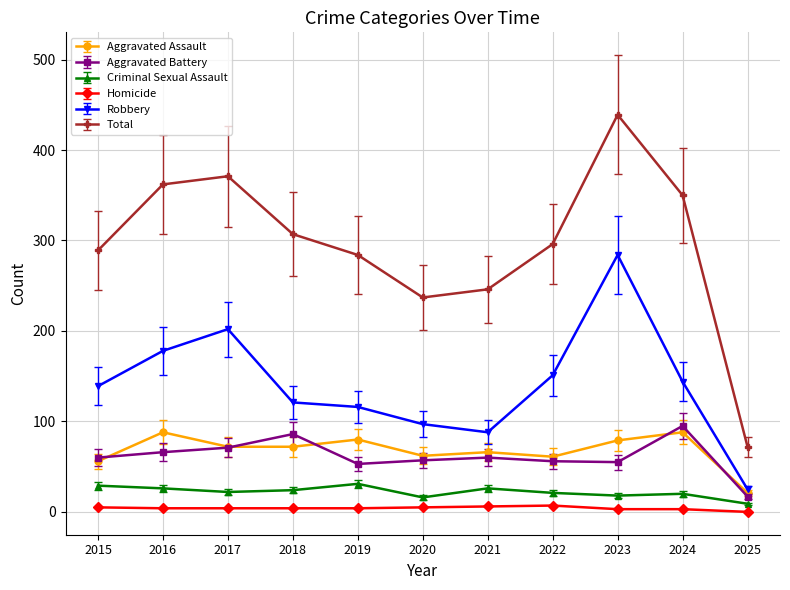

Which series has the largest range (max minus min)?

Total